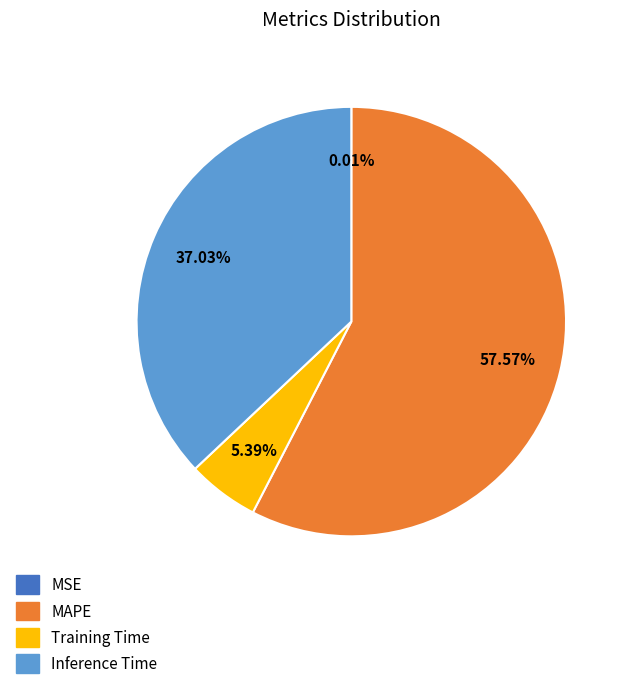

To the nearest percent, what is the average slice percentage?

25%